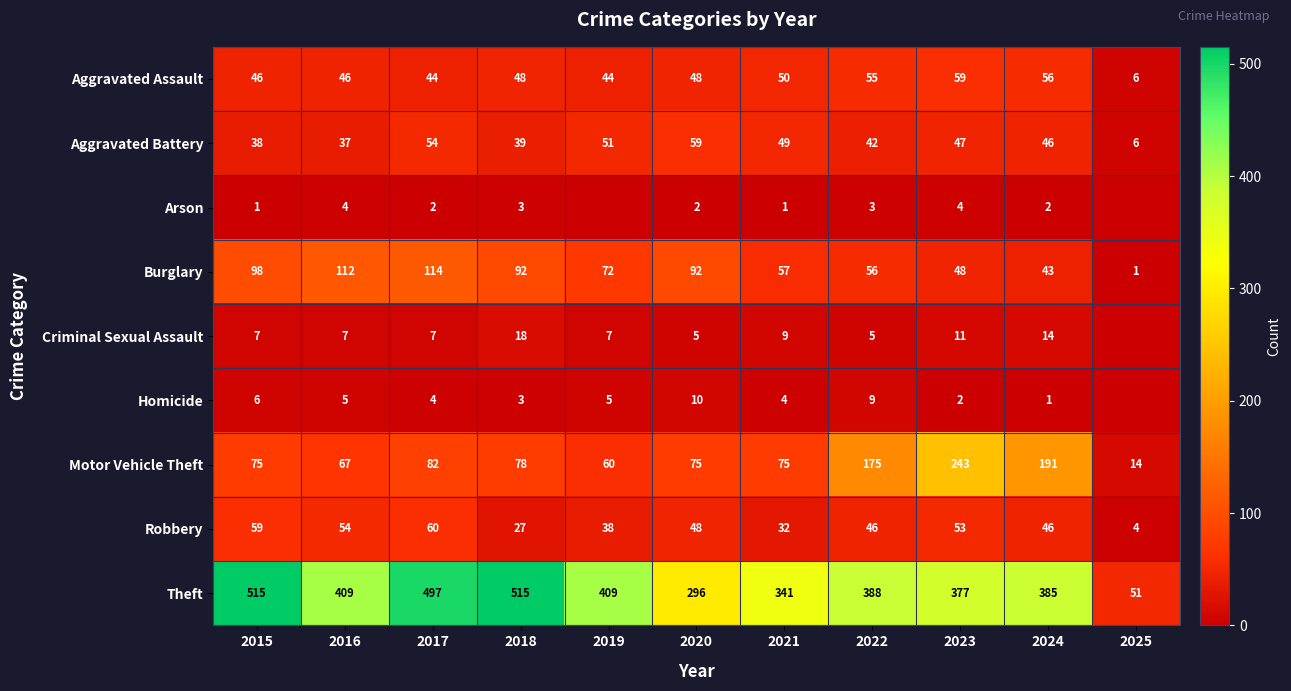

How many distinct data groups are displayed?

9